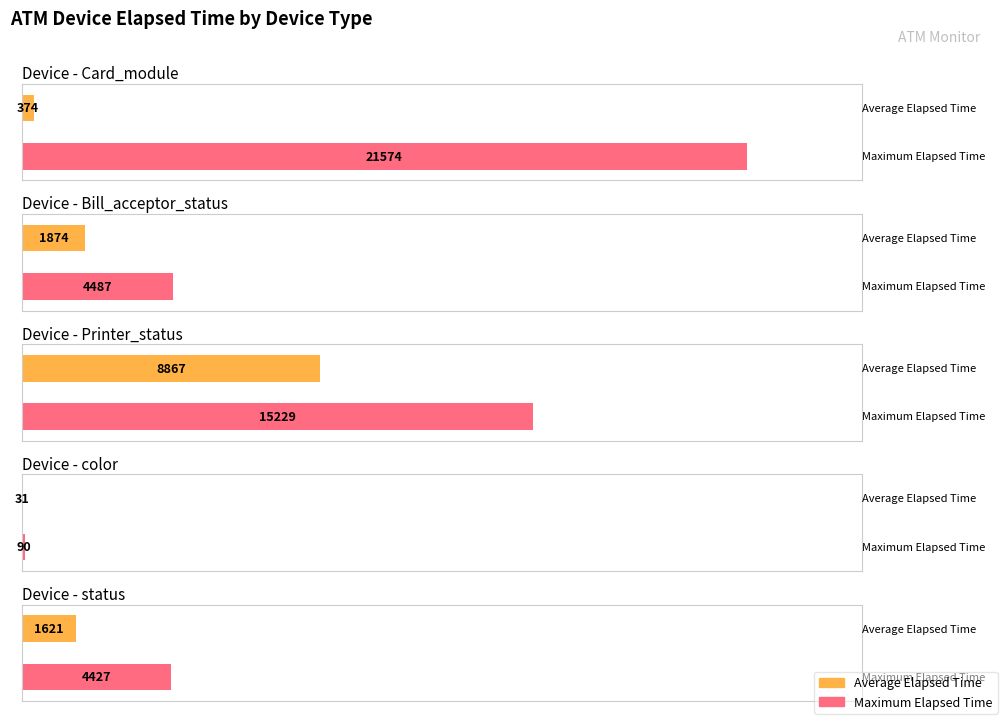

Is it true that Maximum Elapsed Time equals 15229 at Printer_status?

True